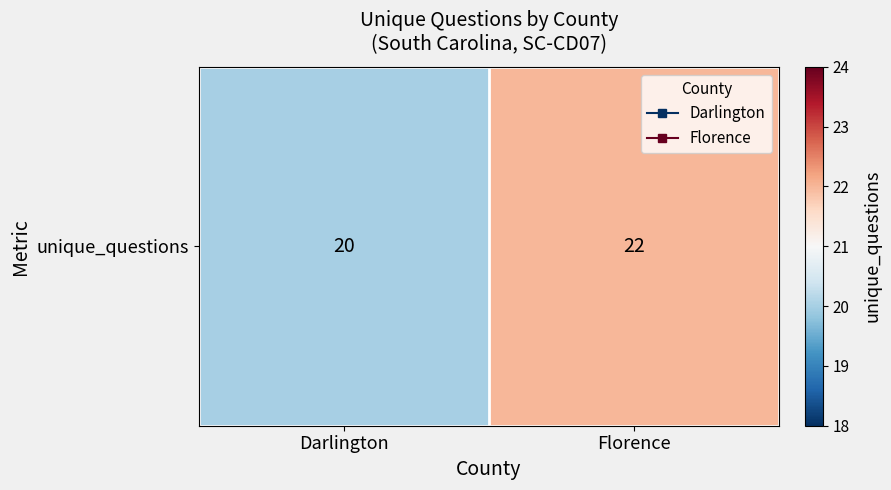

Count the values in the range 20 to 22.

2